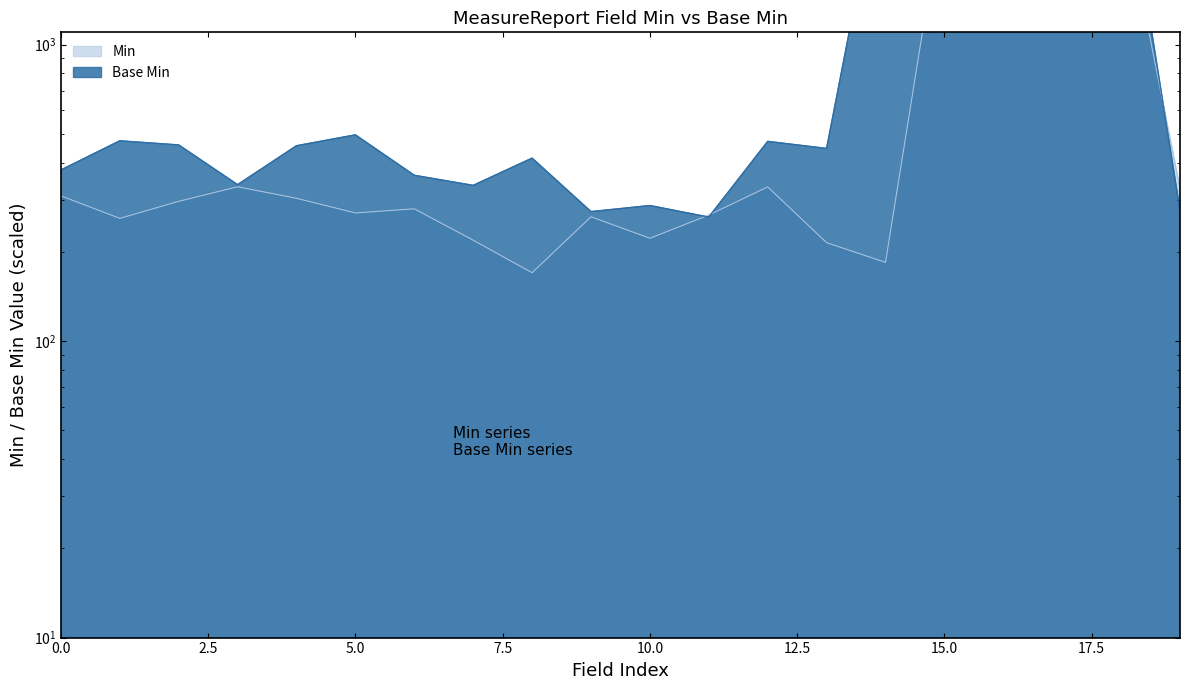

The Base Min series shows 3180.8 at 15.0. True or false?

True